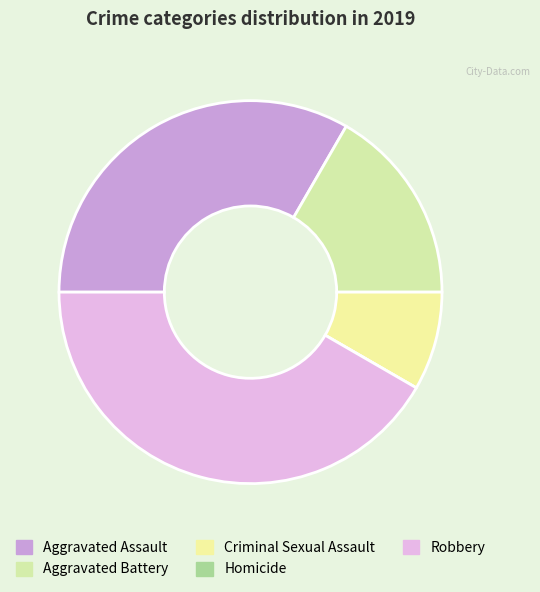

How many slices are in this pie chart?

5